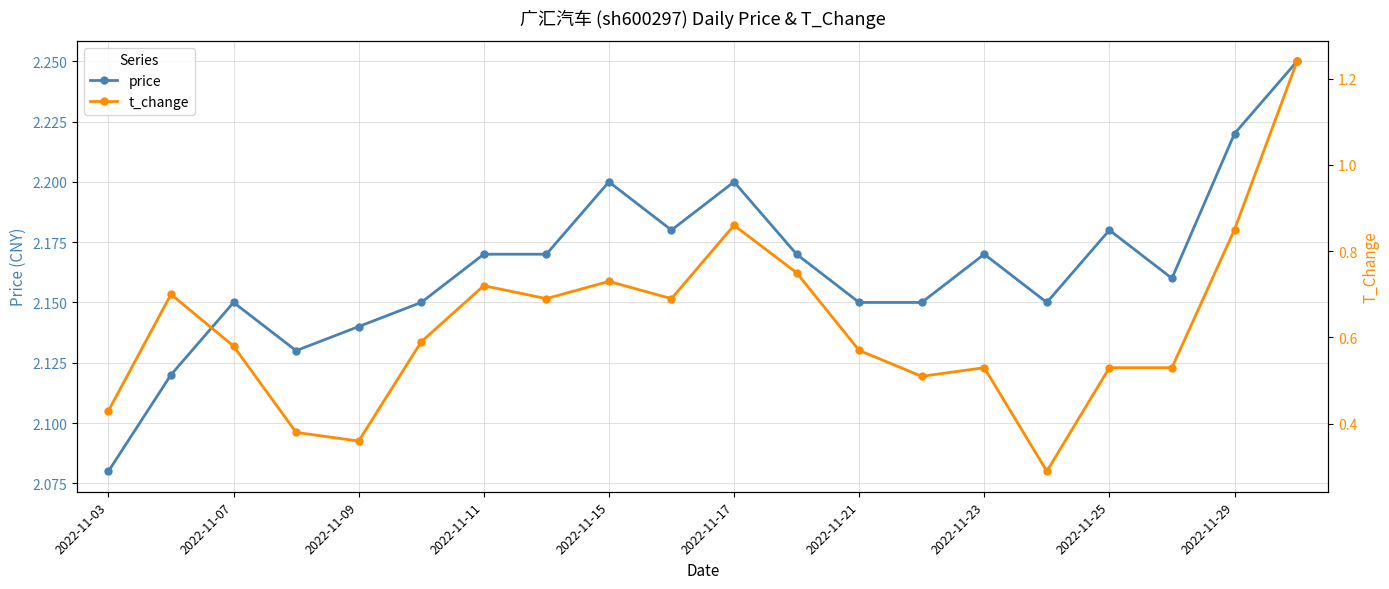

Which series has the largest range (max minus min)?

t_change